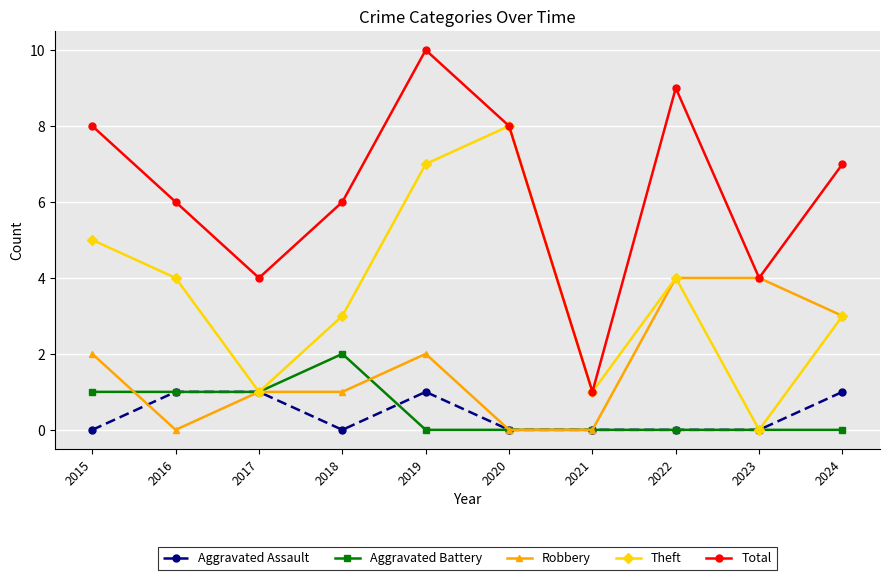

At which label does Theft first exceed 4?

2015